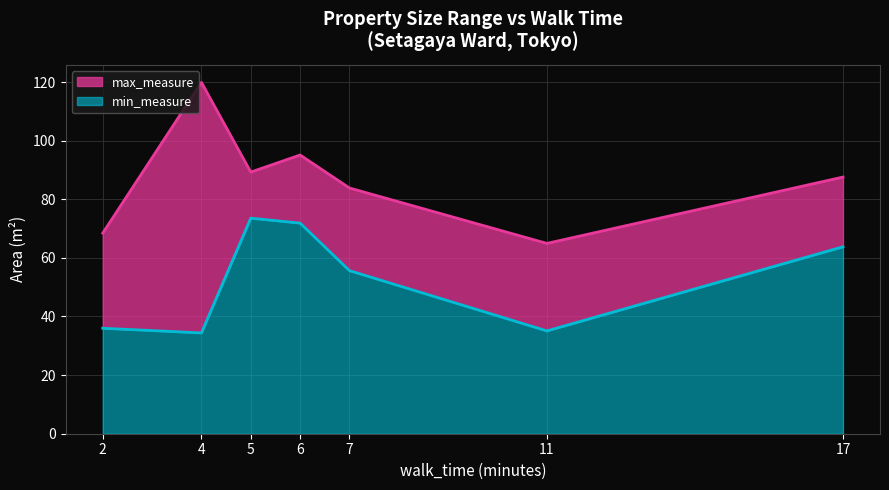

The value of min_measure at 4 is 34.4. True or false?

True